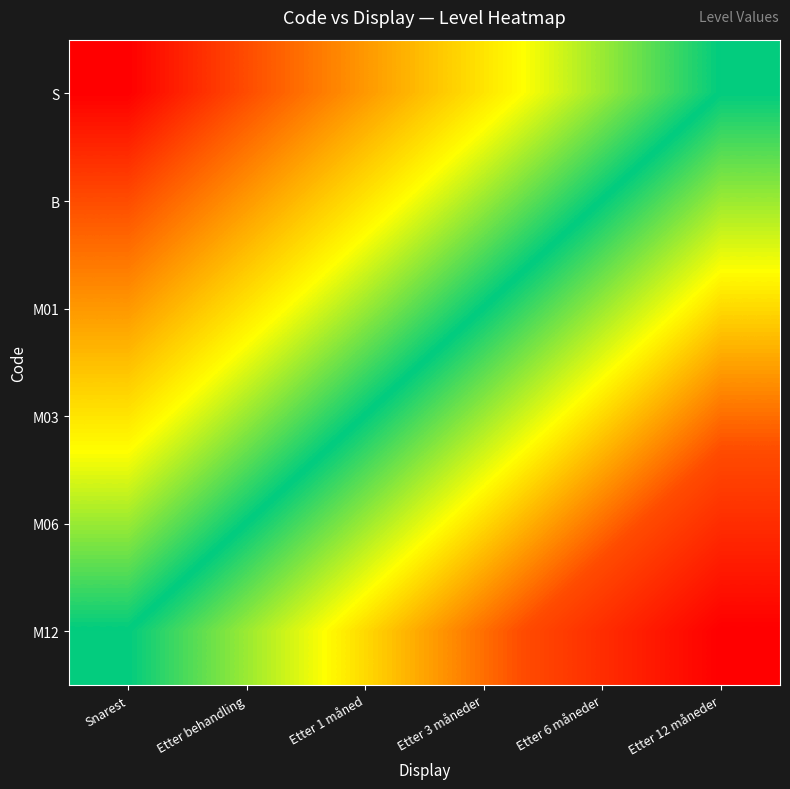

Reading right to left, transcribe all the data shown in this chart.

S: Etter 12 måneder=2.0	Etter 6 måneder=1.8	Etter 3 måneder=1.6	Etter 1 måned=1.4	Etter behandling=1.2	Snarest=1.0
B: Etter 12 måneder=2.2	Etter 6 måneder=2.0	Etter 3 måneder=1.8	Etter 1 måned=1.6	Etter behandling=1.4	Snarest=1.2
M01: Etter 12 måneder=2.4	Etter 6 måneder=2.2	Etter 3 måneder=2.0	Etter 1 måned=1.8	Etter behandling=1.6	Snarest=1.4
M03: Etter 12 måneder=2.6	Etter 6 måneder=2.4	Etter 3 måneder=2.2	Etter 1 måned=2.0	Etter behandling=1.8	Snarest=1.6
M06: Etter 12 måneder=2.8	Etter 6 måneder=2.6	Etter 3 måneder=2.4	Etter 1 måned=2.2	Etter behandling=2.0	Snarest=1.8
M12: Etter 12 måneder=3.0	Etter 6 måneder=2.8	Etter 3 måneder=2.6	Etter 1 måned=2.4	Etter behandling=2.2	Snarest=2.0